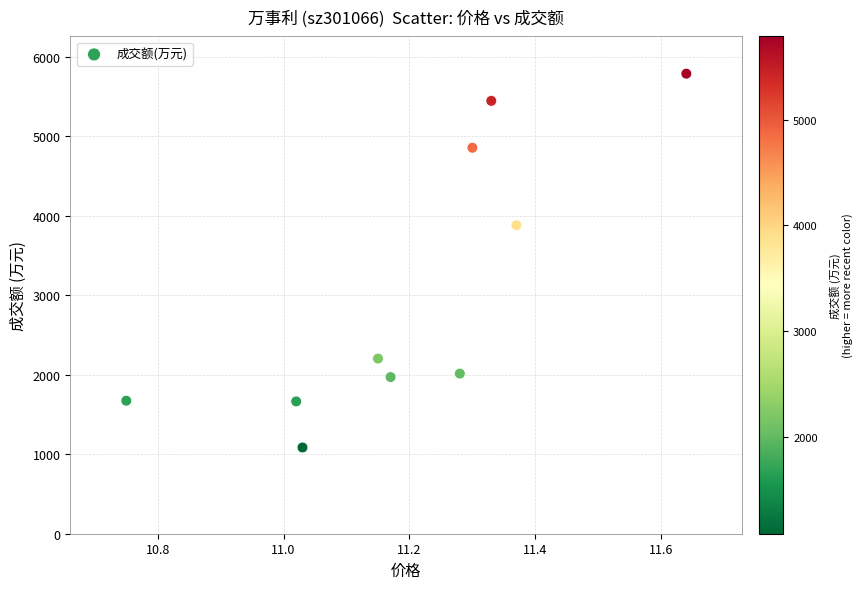

What Y value in the scatter plot is closest to 3437?

3882